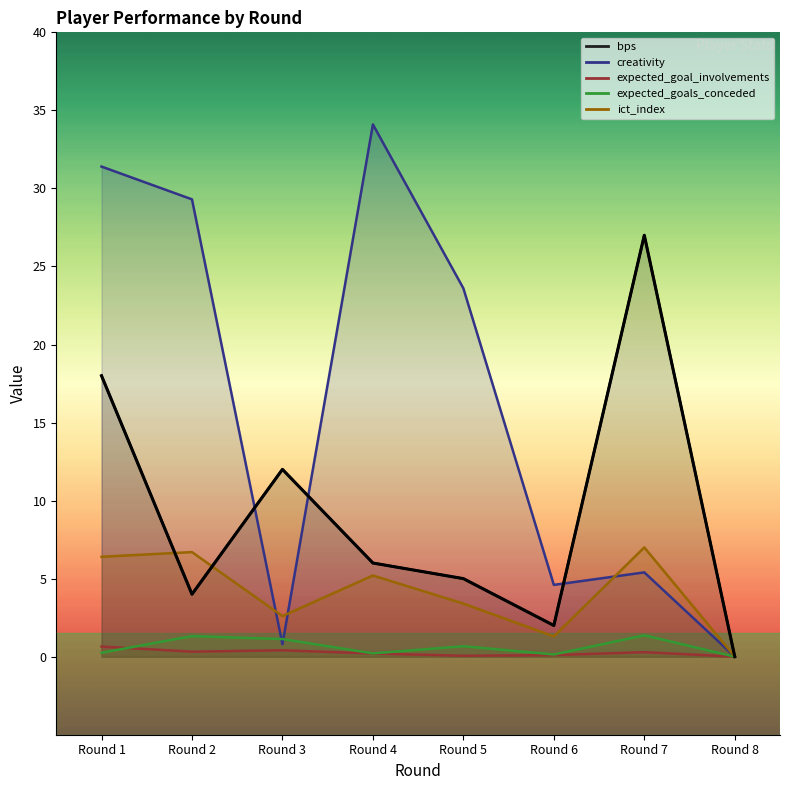

How many values in the ict_index series are below 5?

4